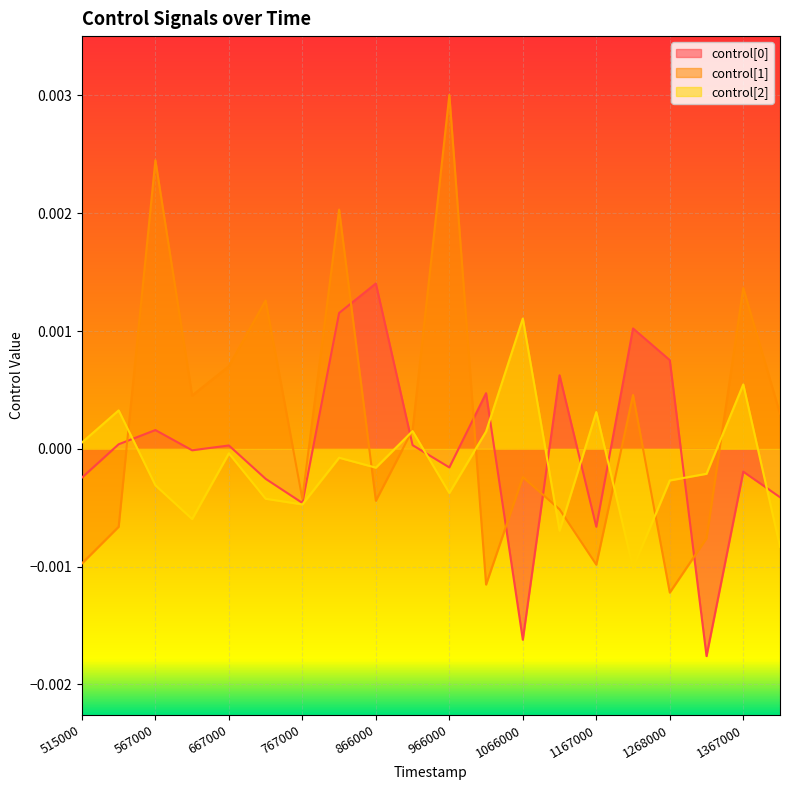

At which category is the sum across all series the highest?

817000